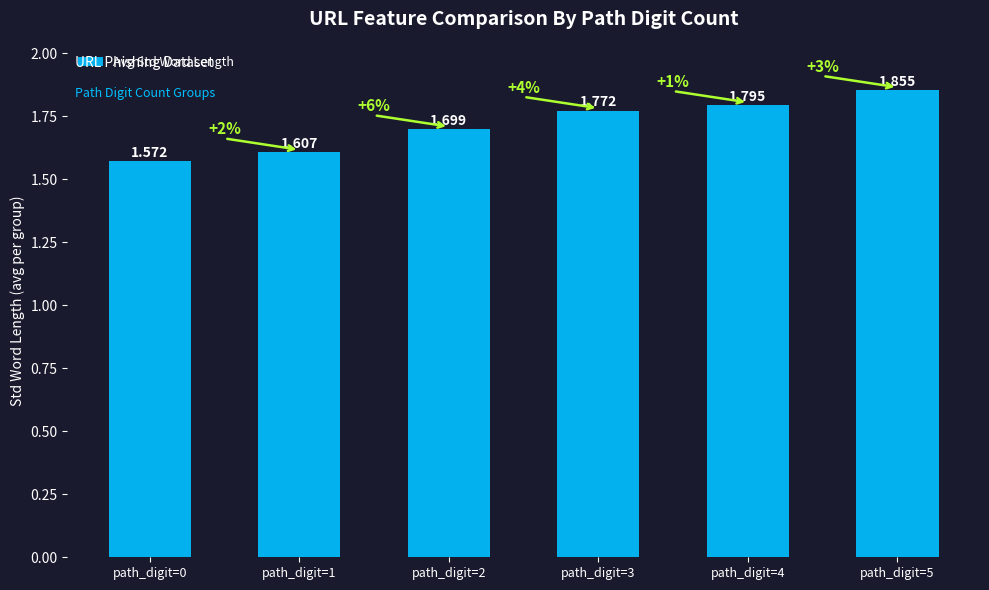

Which label corresponds to the smallest value in the chart?

path_digit=0